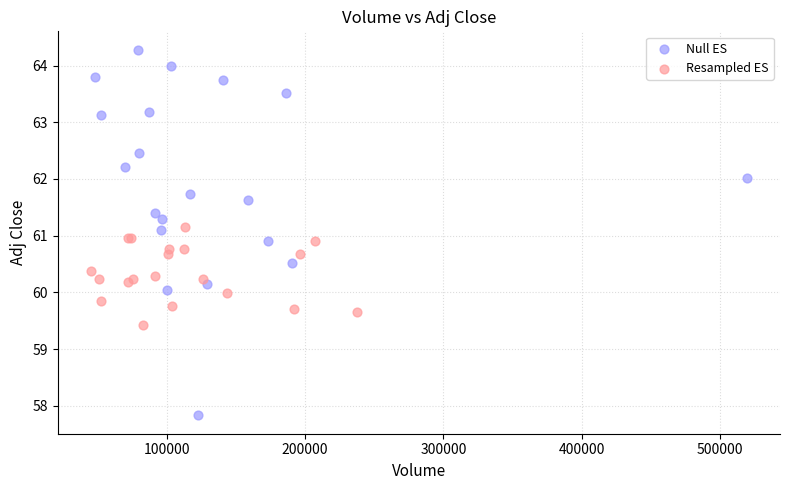

Which series reaches the minimum Y coordinate?

Null ES